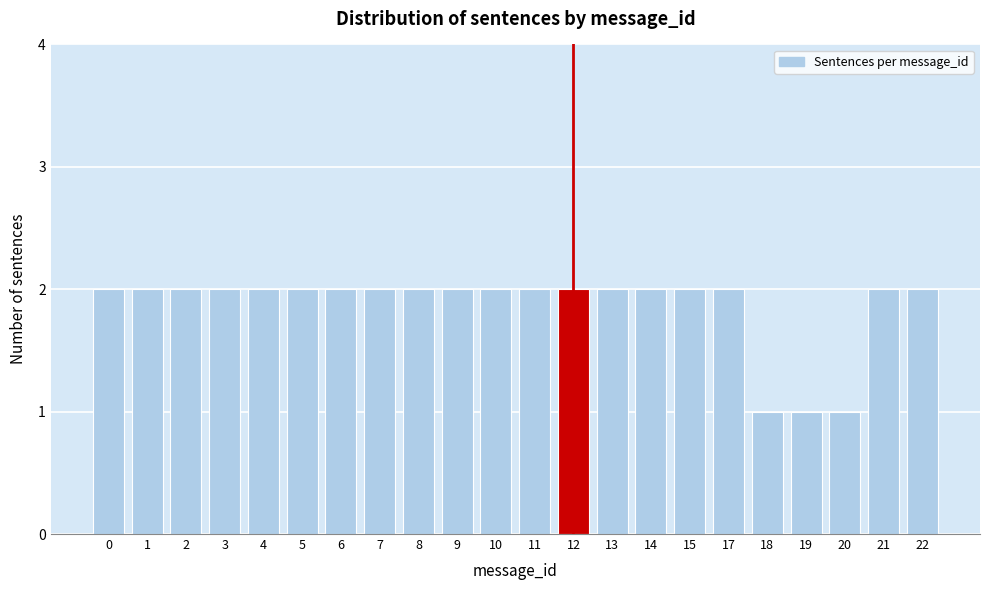

Reading left to right, transcribe all the data shown in this chart.

0=2	1=2	2=2	3=2	4=2	5=2	6=2	7=2	8=2	9=2	10=2	11=2	12=2	13=2	14=2	15=2	17=2	18=1	19=1	20=1	21=2	22=2